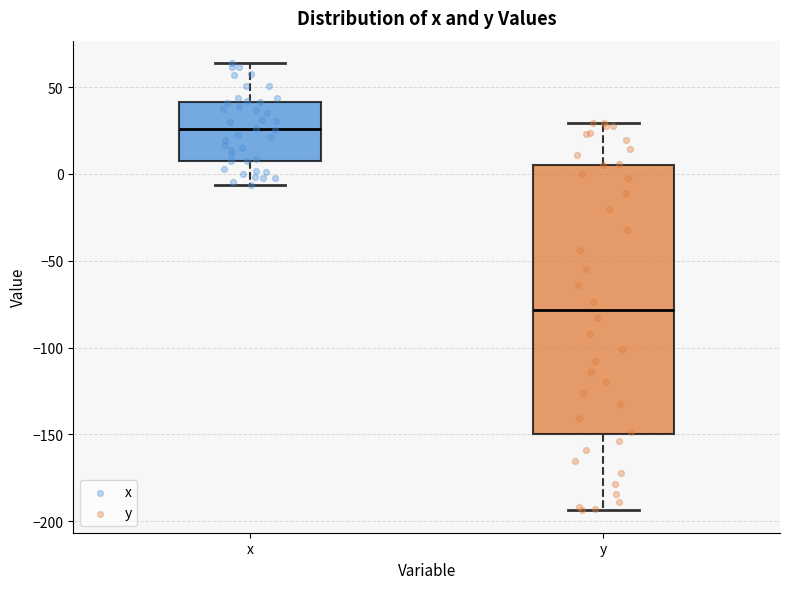

Reading left to right, read every box against the y-axis: the position of its median line, the range the box covers, and the ends of its whiskers. The values are not printed on the chart, so give them approximately, as read against the axis.

x: median 25, box 5 to 40, whiskers -5 to 65
y: median -80, box -150 to 5, whiskers -195 to 30